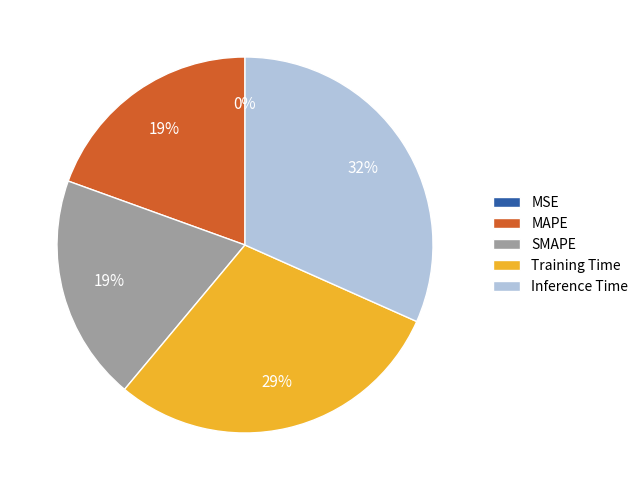

Which slice is the largest?

Inference Time